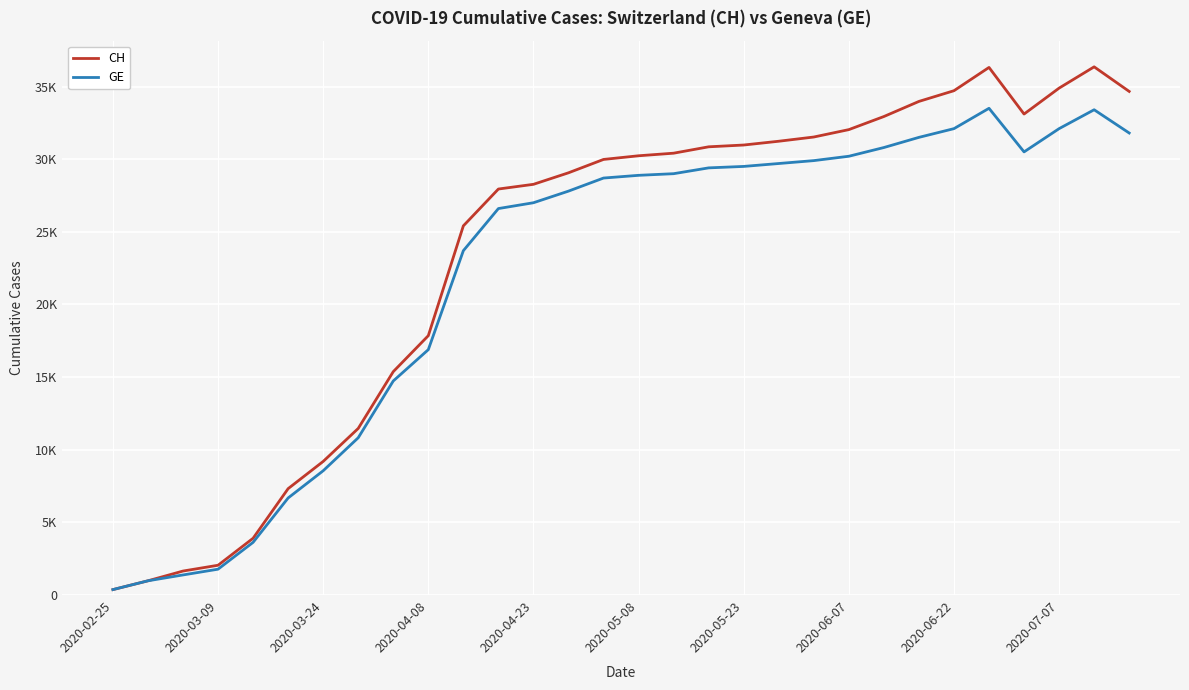

Reading right to left, what are all the values shown in this chart?

CH: 34662	36354	34889	33105	36313	34711	33974	32934	32033	31524	31233	30973	30850	30411	30233	29981	29061	28268	27944	25409	17851	15375	11467	9196	7323	3908	2051	1652	981	375
GE: 31800	33400	32100	30500	33500	32100	31500	30800	30200	29900	29700	29500	29400	29000	28887	28700	27800	27000	26600	23700	16889	14733	10825	8554	6681	3627	1780	1384	981	375